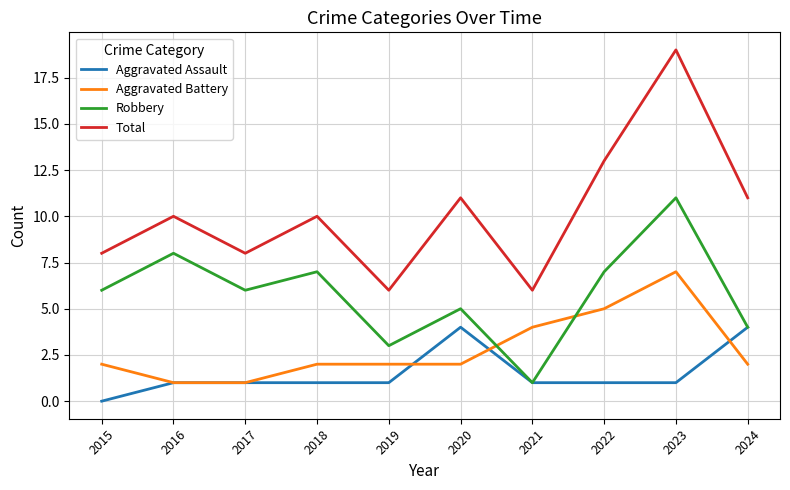

True or false: Total and Robbery cross at least once.

False